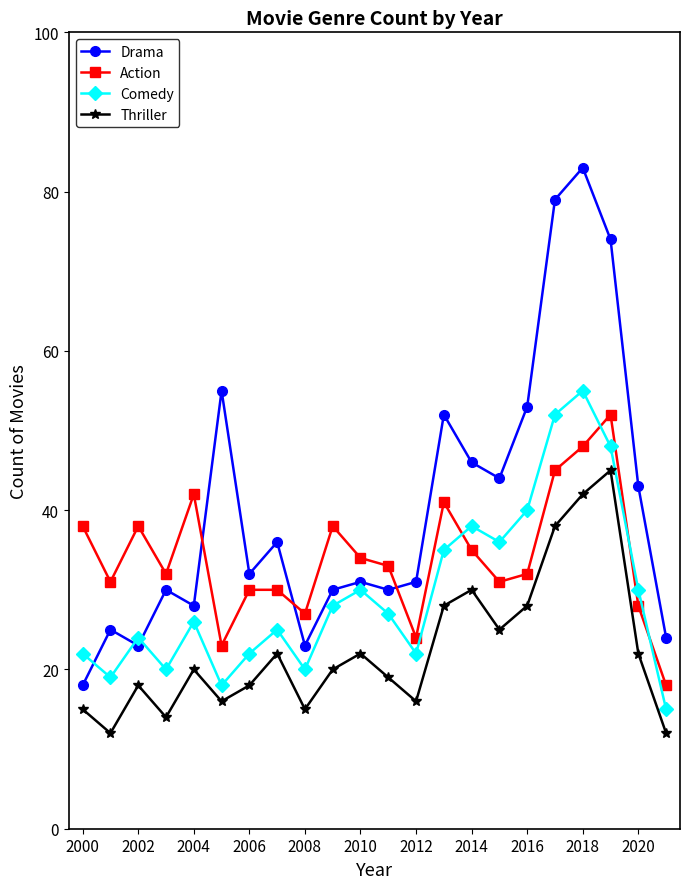

How many data points in Action are less than 33?

11